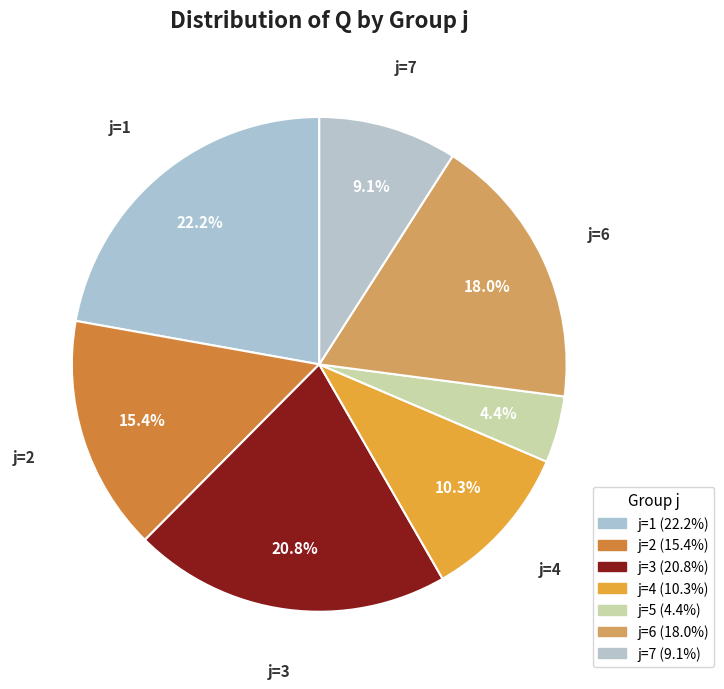

How many segments does this pie chart have?

7